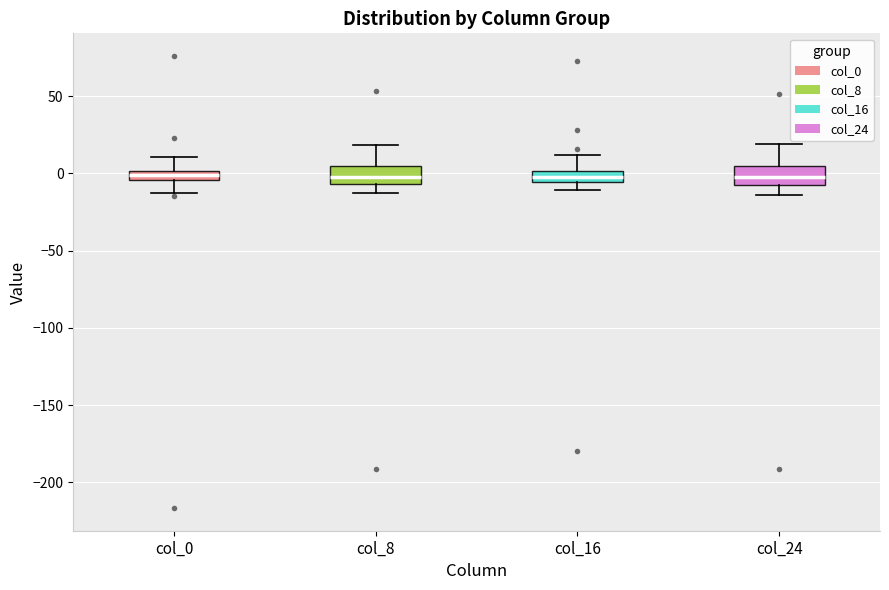

Where does the upper whisker of the box for col_24 end on the y-axis? The values are not printed on the chart, so give them approximately, as read against the axis.

20